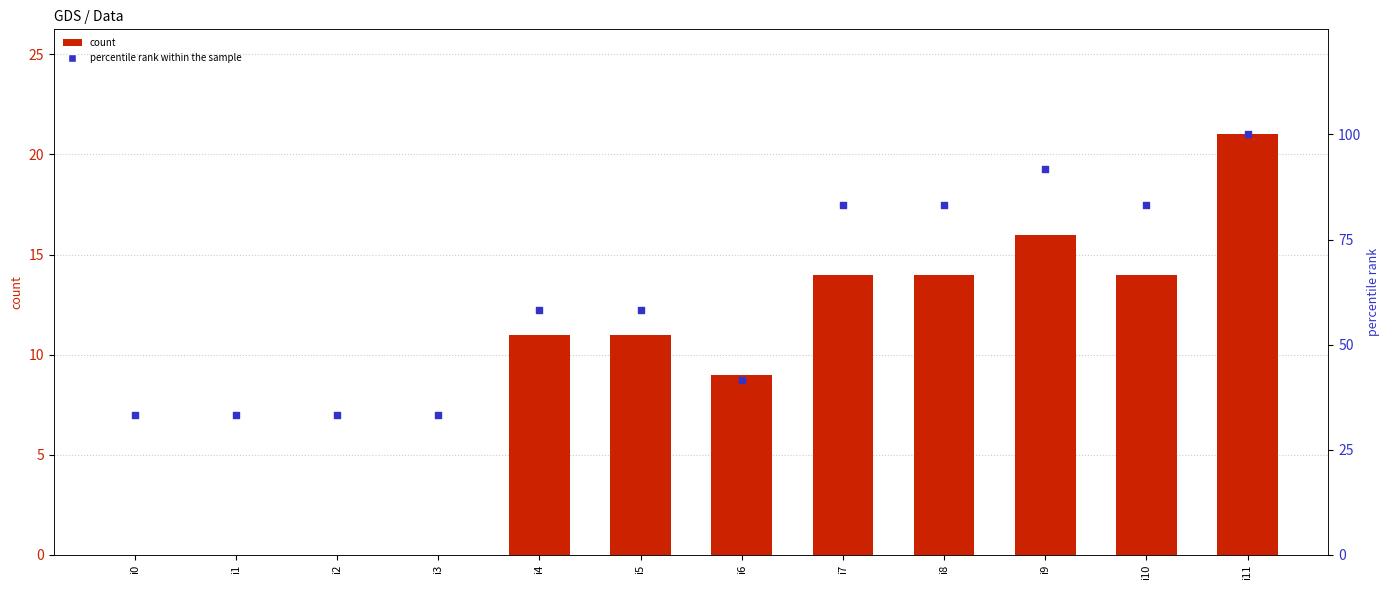

Which series has the largest total across all categories?

percentile rank within the sample